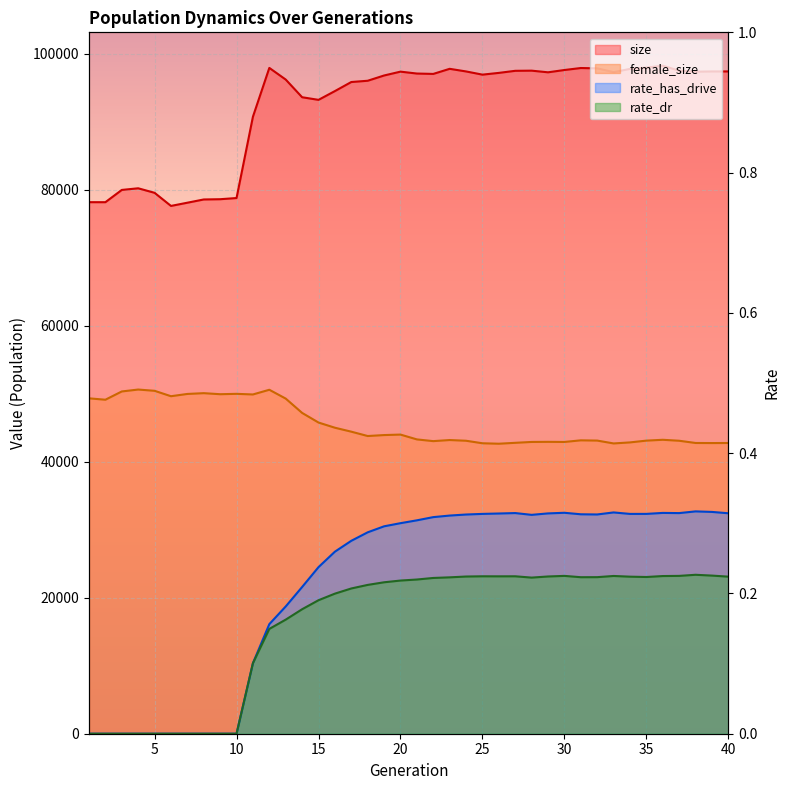

At 23, list the series in order from largest to smallest.

size, female_size, rate_has_drive, rate_dr